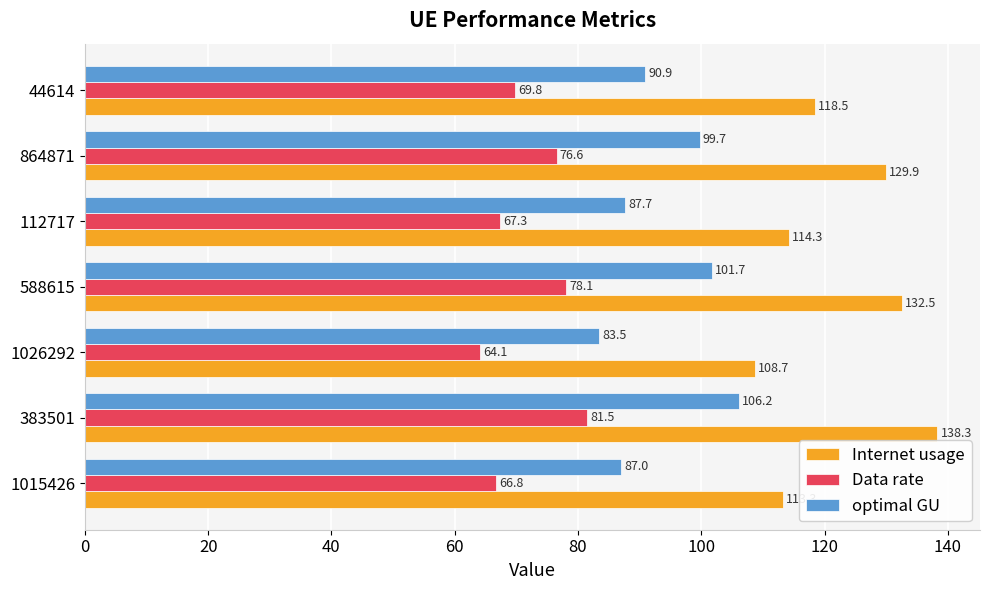

Which category has the lowest value in the Internet usage series?

1026292